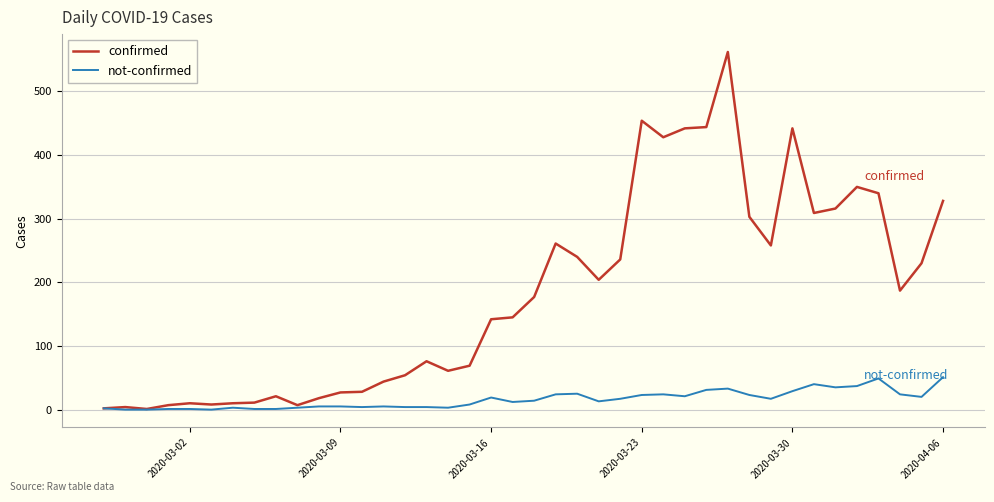

Which series has the largest total across all categories?

confirmed